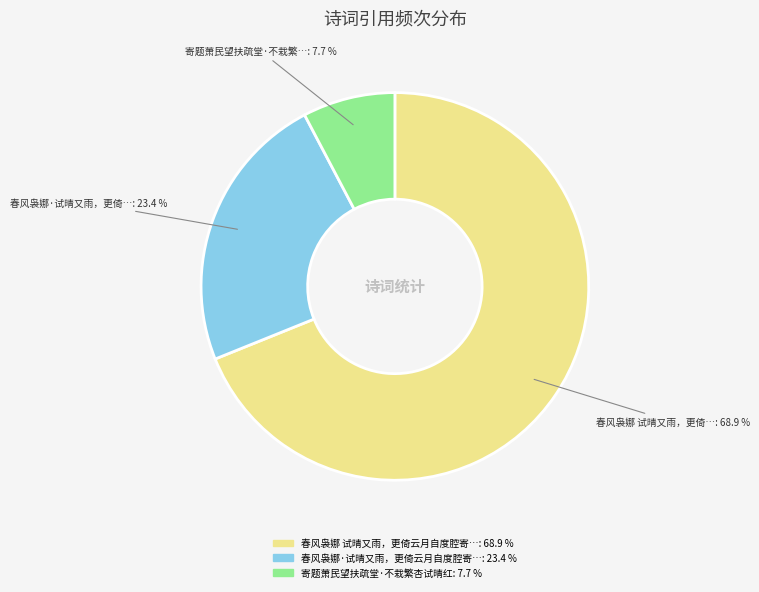

How many slices are in this pie chart?

3